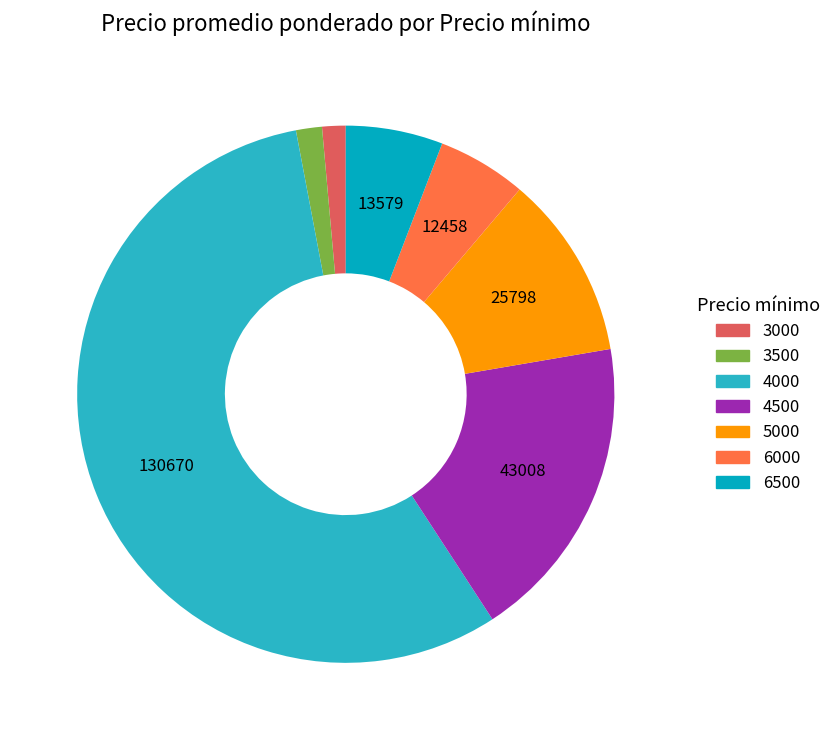

Count the number of slices in the pie.

7